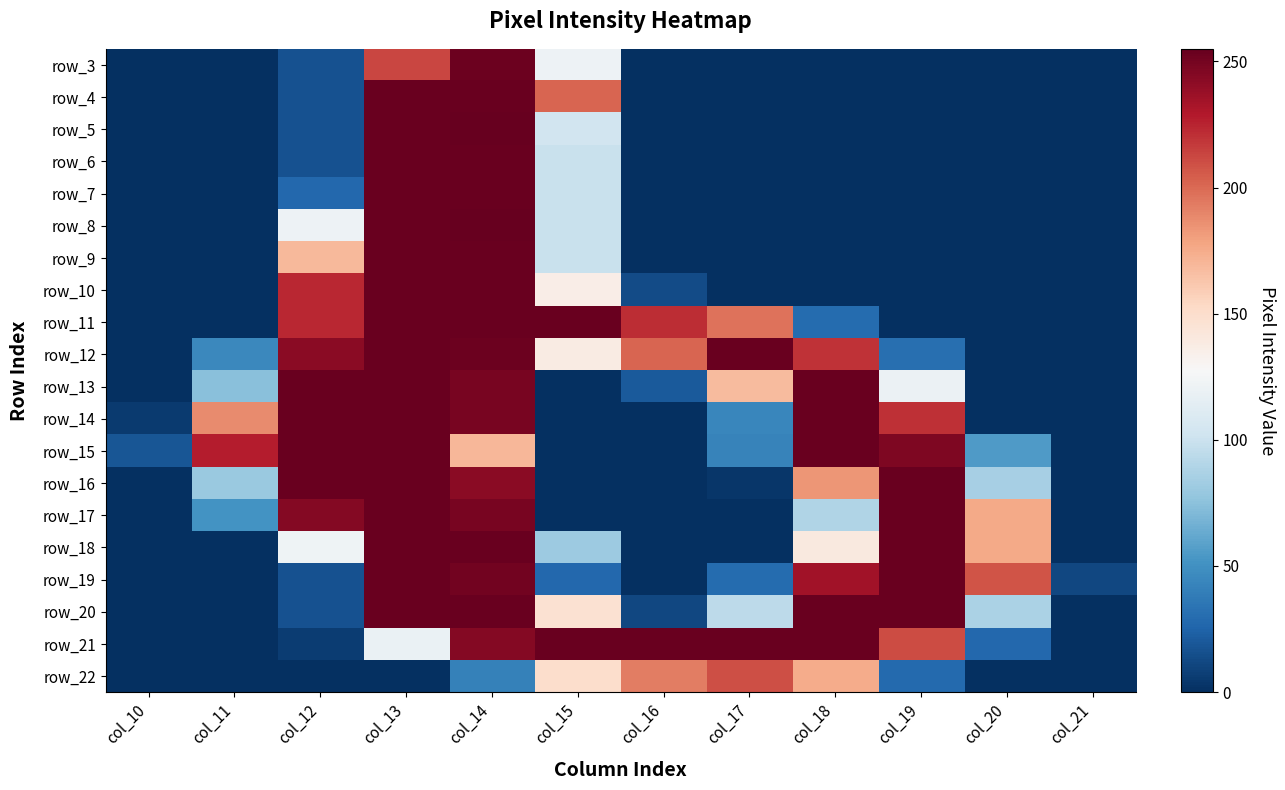

At how many categories does at least one series exceed 250?

8